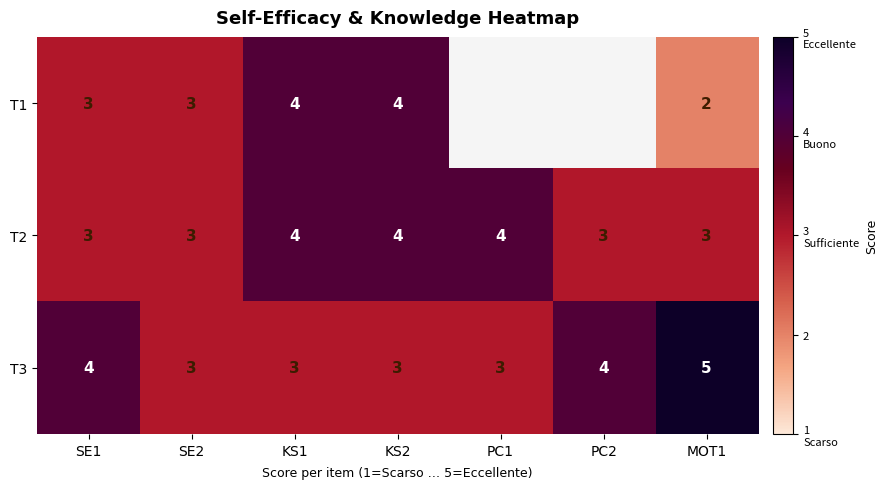

How many T3 values are between 3 and 4?

6